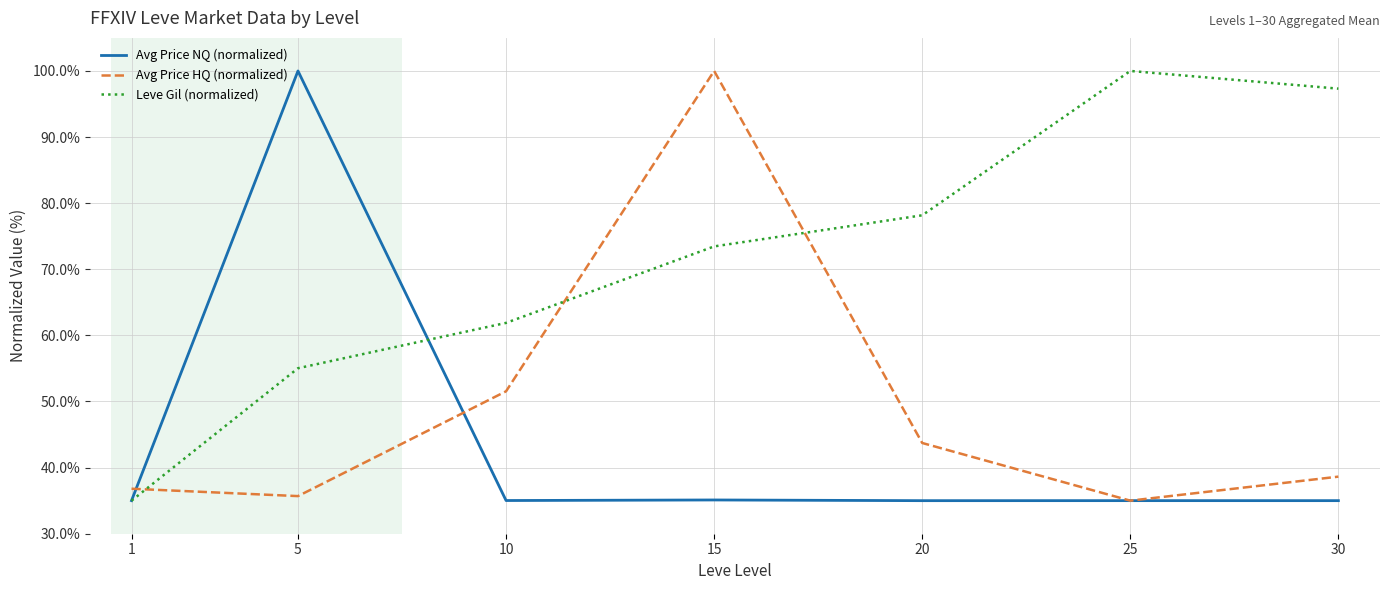

List the series in order of their overall mean, highest first.

Leve Gil (normalized), Avg Price HQ (normalized), Avg Price NQ (normalized)